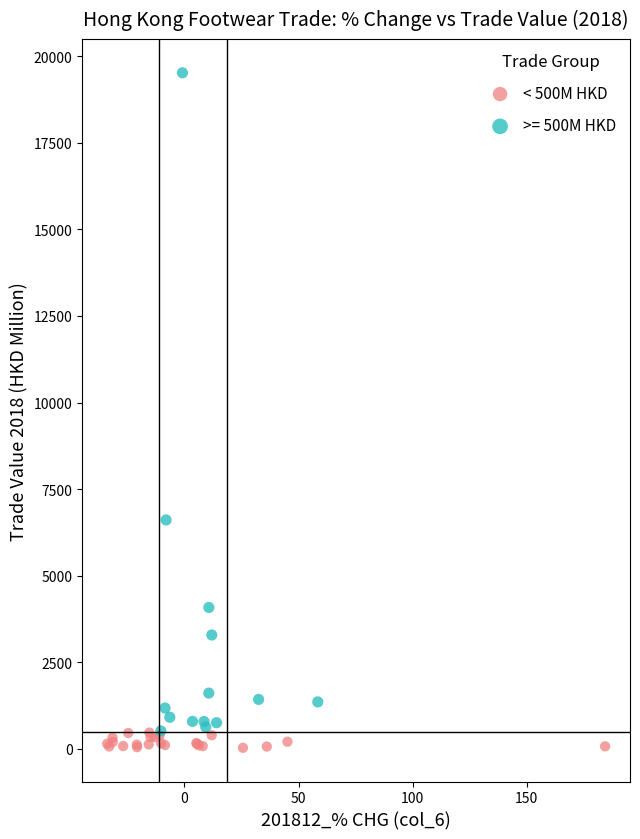

Which series reaches the maximum Y coordinate?

>= 500M HKD